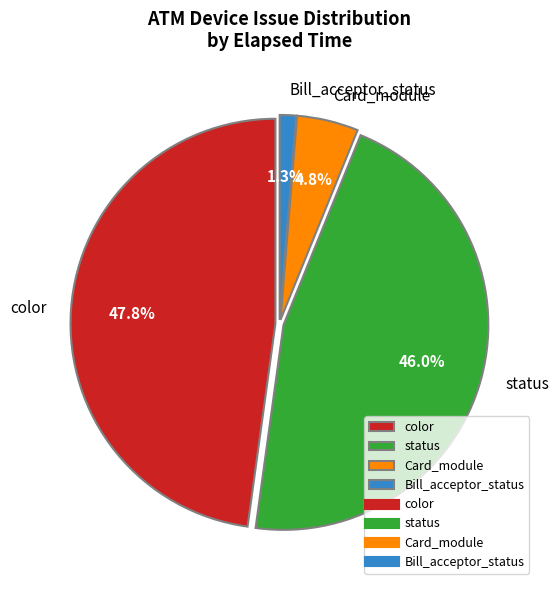

What is the ratio of the value at Bill_acceptor_status to the value at Card_module?

0.3